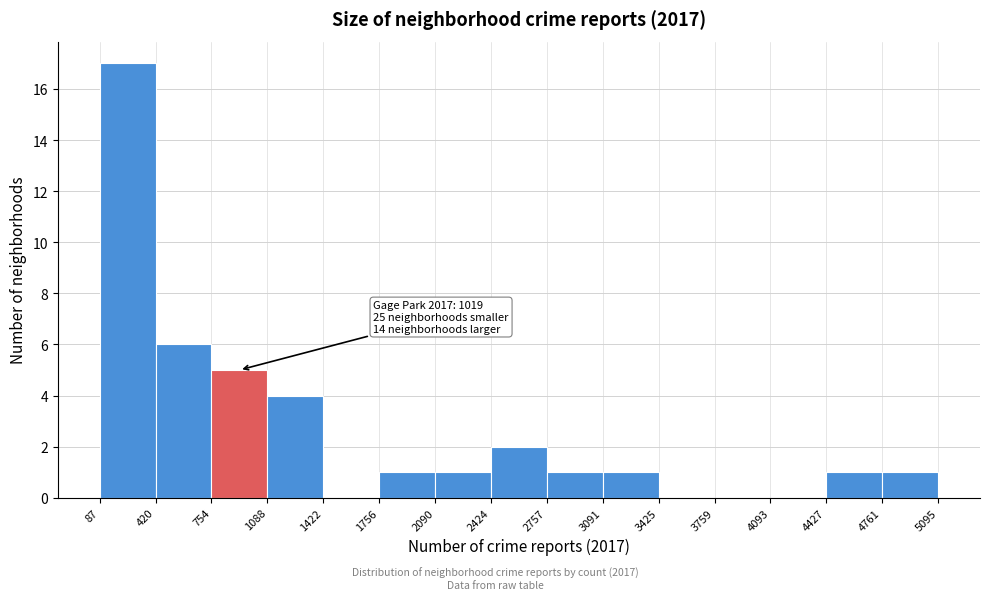

Over which range of the x-axis is the bar tallest?

87 to 420